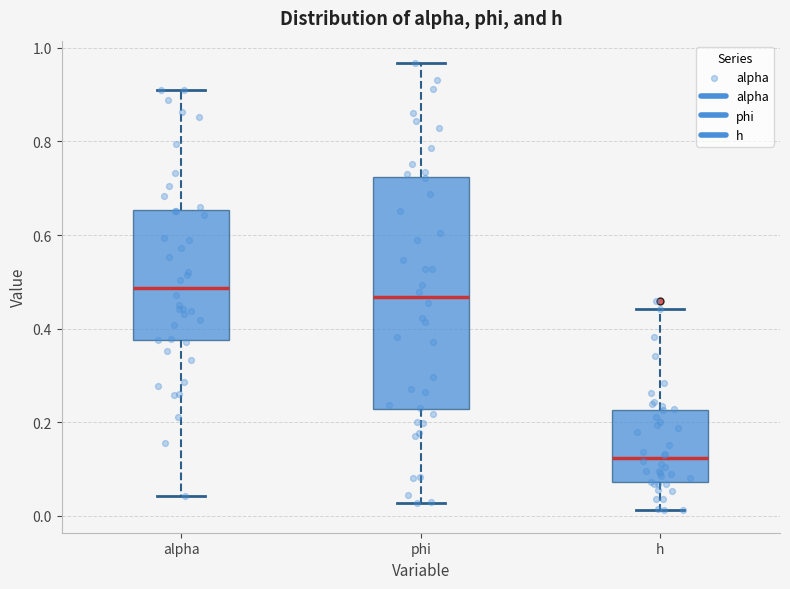

Which box's median line is the highest?

alpha